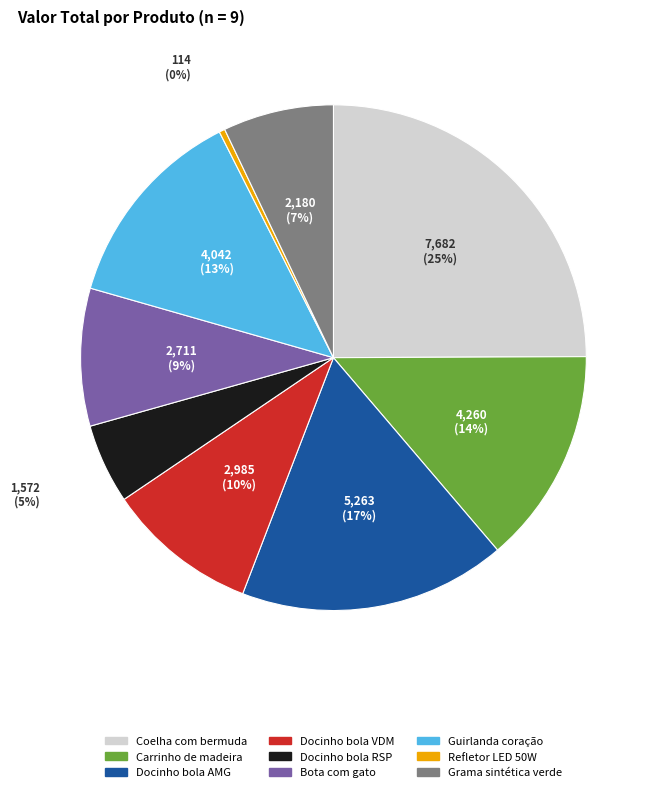

Count the number of slices in the pie.

9